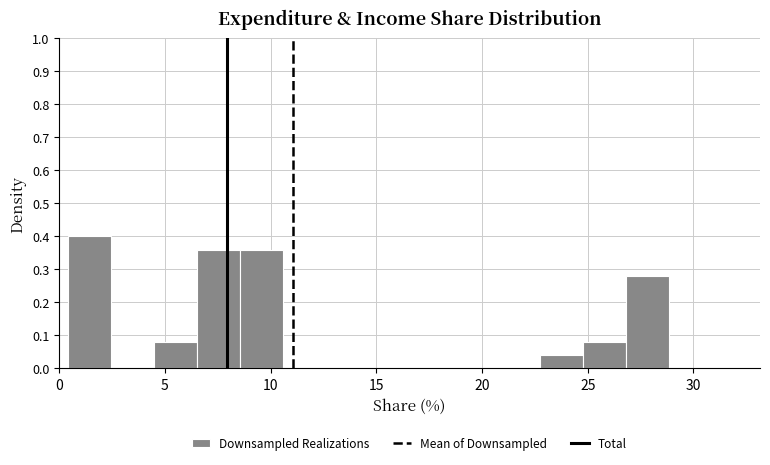

Reading left to right, list every bar in this chart as the range it spans on the x-axis followed by its height. Neither the bar edges nor the heights are printed on the chart, so give them approximately, as read against the axes.

0.5 to 2.5: 0.40
2.5 to 4.5: 0
4.5 to 6.5: 0.08
6.5 to 8.5: 0.36
8.5 to 10.5: 0.36
10.5 to 12.5: 0
12.5 to 14.5: 0
14.5 to 16.5: 0
16.5 to 18.5: 0
18.5 to 20.5: 0
20.5 to 22.5: 0
22.5 to 25.0: 0.04
25.0 to 27.0: 0.08
27.0 to 29.0: 0.28